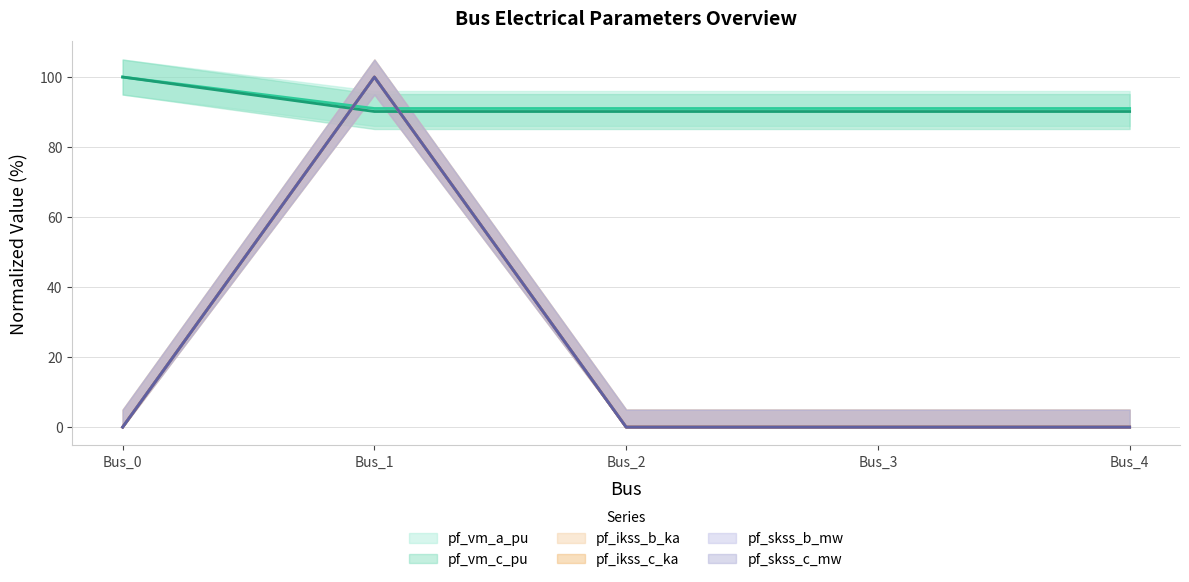

Reading left to right, what are all the values shown in this chart?

pf_vm_a_pu: 100.0	91.0	91.0	91.0	91.0
pf_vm_c_pu: 100.0	90.2	90.2	90.2	90.2
pf_ikss_b_ka: 0.0	100.0	0.0	0.0	0.0
pf_ikss_c_ka: 0.0	100.0	0.0	0.0	0.0
pf_skss_b_mw: 0.0	100.0	0.0	0.0	0.0
pf_skss_c_mw: 0.0	100.0	0.0	0.0	0.0